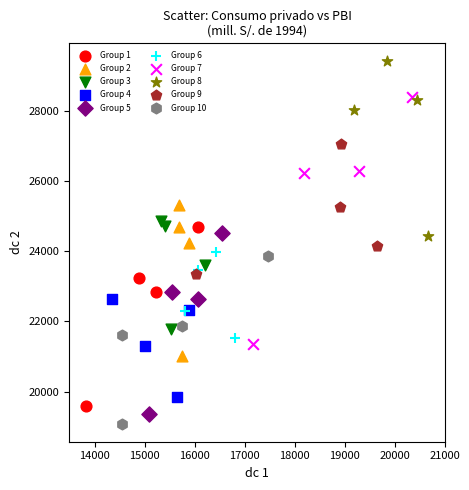

Which series has the widest spread of Y values?

Group 7